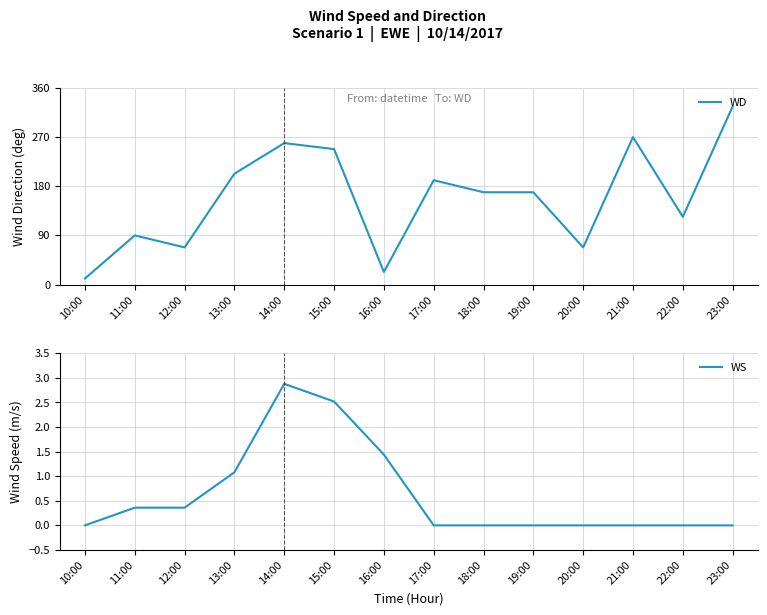

What is the label of the 7th point from the left?

16:00